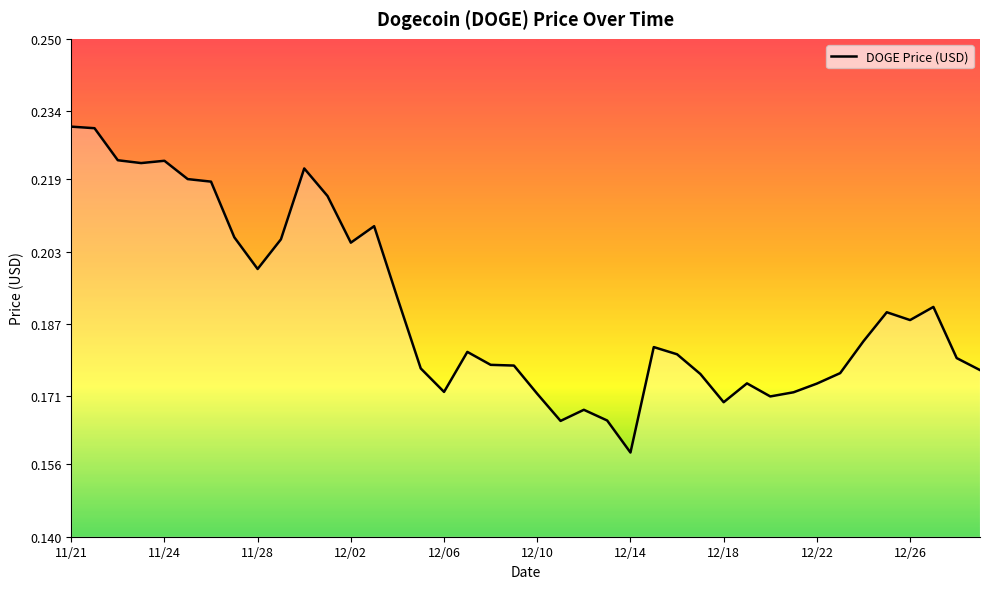

Reading left to right, transcribe all the data shown in this chart.

0.2	0.2	0.2	0.2	0.2	0.2	0.2	0.2	0.2	0.2	0.2	0.2	0.2	0.2	0.2	0.2	0.2	0.2	0.2	0.2	0.2	0.2	0.2	0.2	0.2	0.2	0.2	0.2	0.2	0.2	0.2	0.2	0.2	0.2	0.2	0.2	0.2	0.2	0.2	0.2